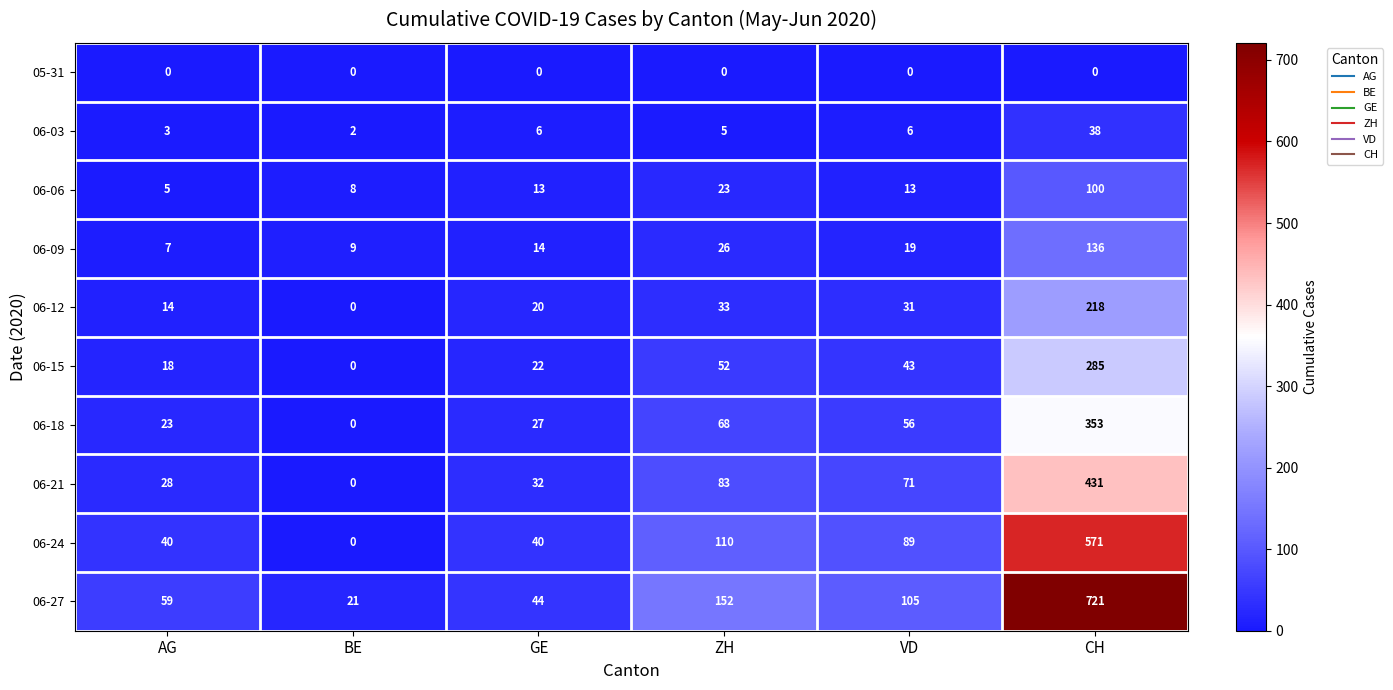

What is the total value across all series at CH?

2853